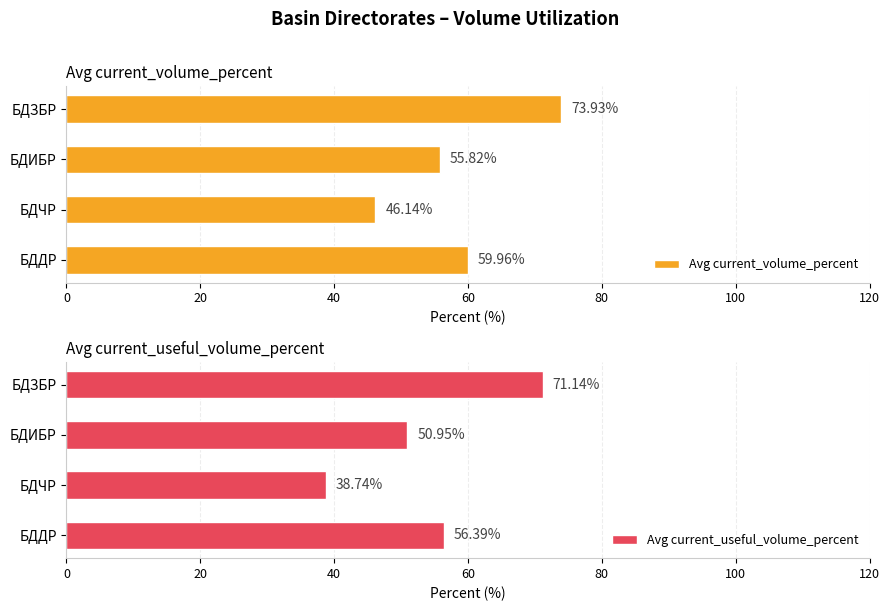

At which category is the sum across all series the highest?

60